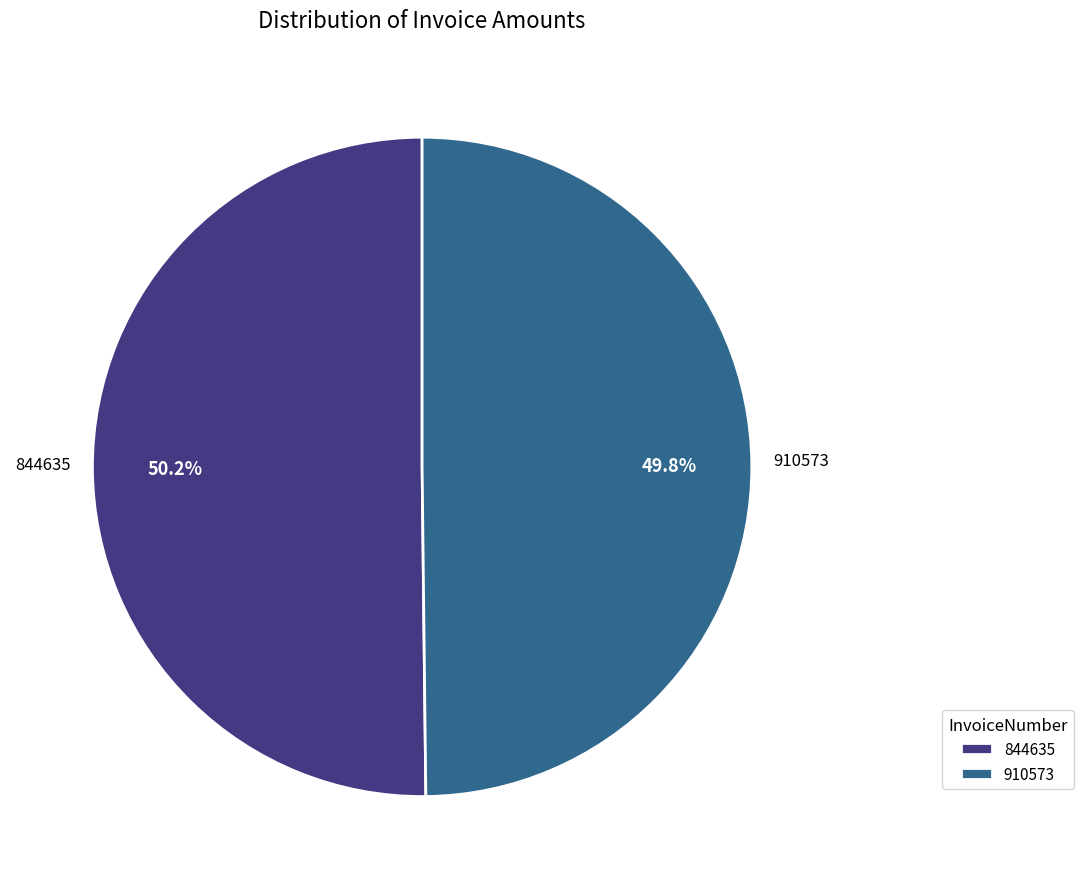

Count the number of slices in the pie.

2